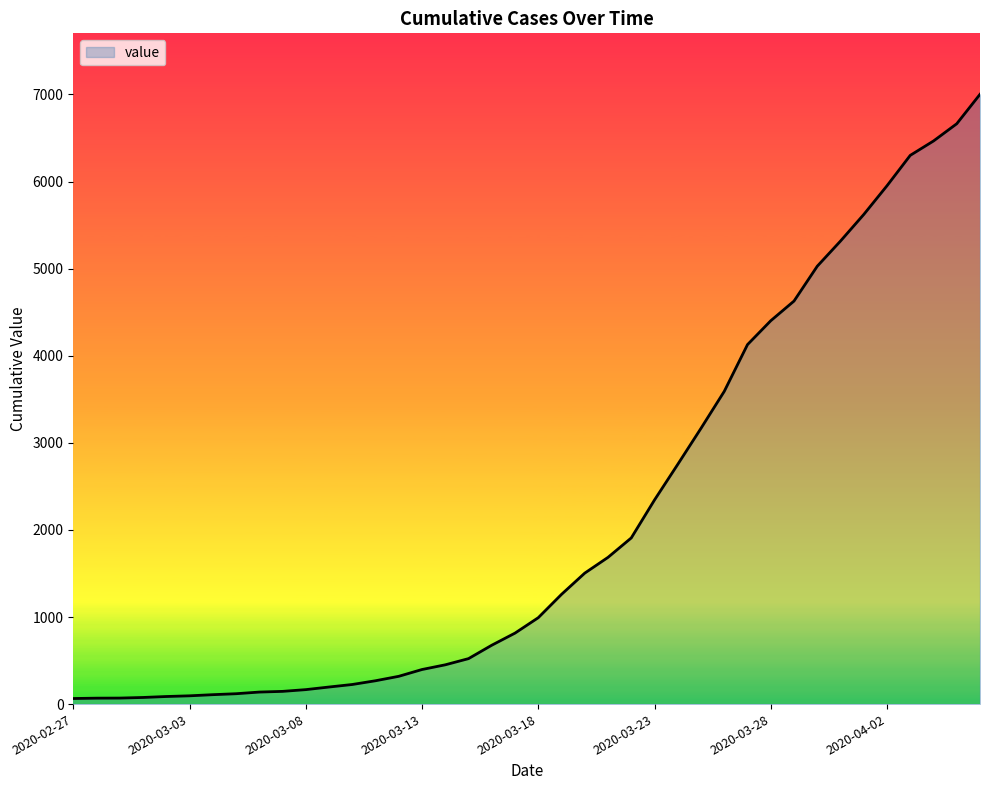

What is the maximum value shown in the chart?

7002